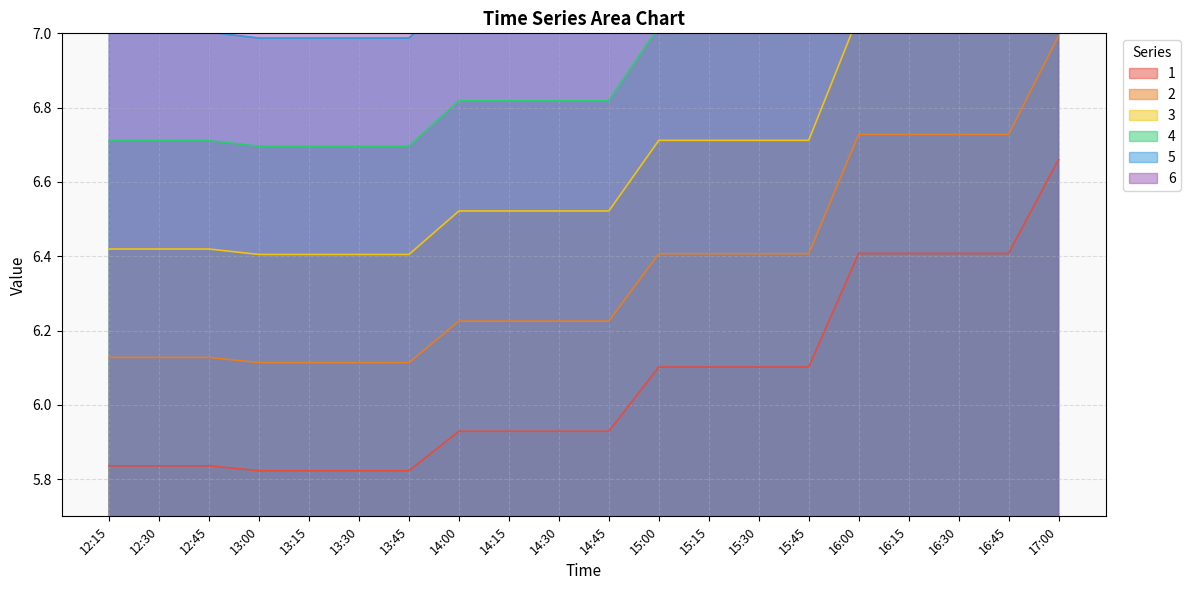

Which series changed the most between 12:15 and 13:45?

5